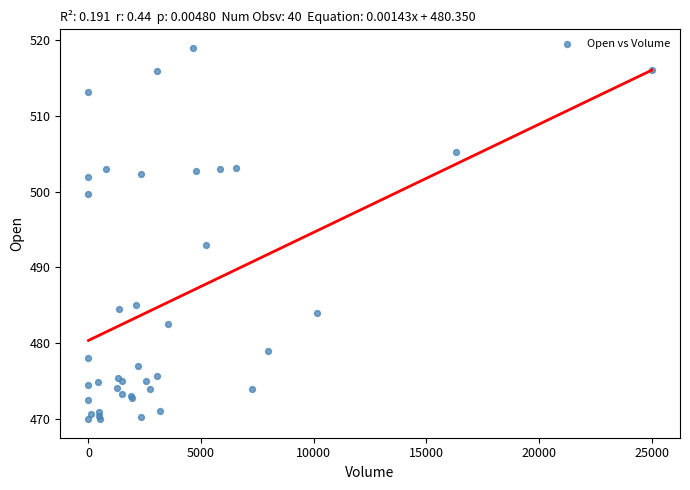

What Y value in the scatter plot is closest to 494?

493.0